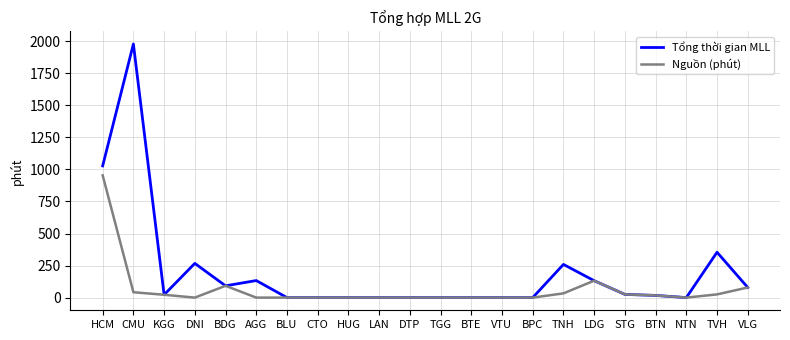

Which series has the largest range (max minus min)?

Tổng thời gian MLL